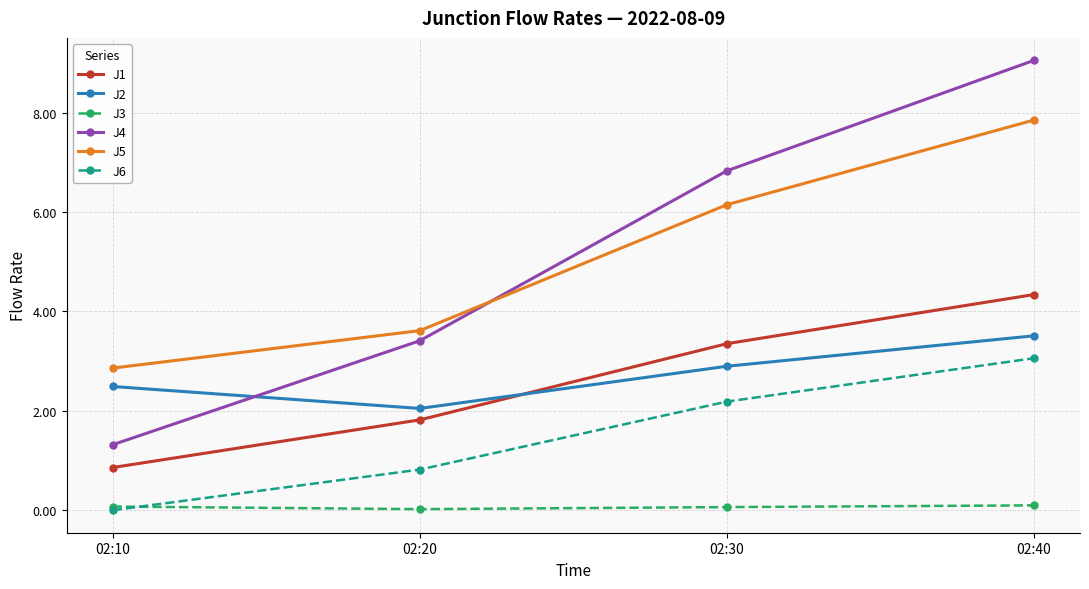

List the labels in order of J2 value, largest first.

02:40, 02:30, 02:10, 02:20